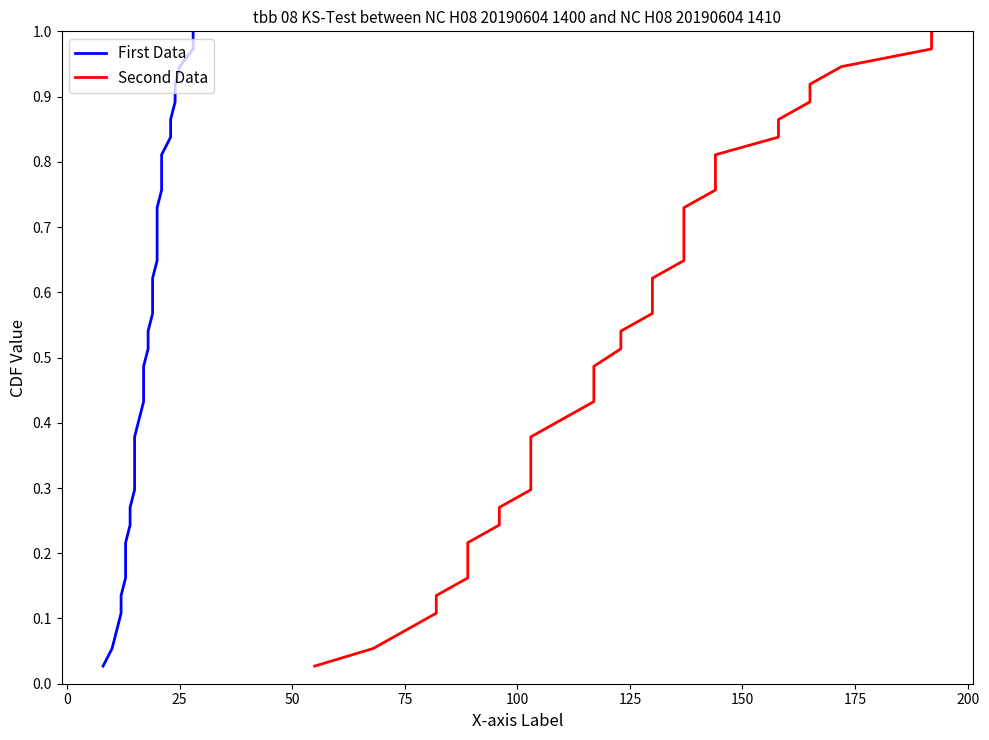

True or false: First Data and Second Data intersect in this chart.

False